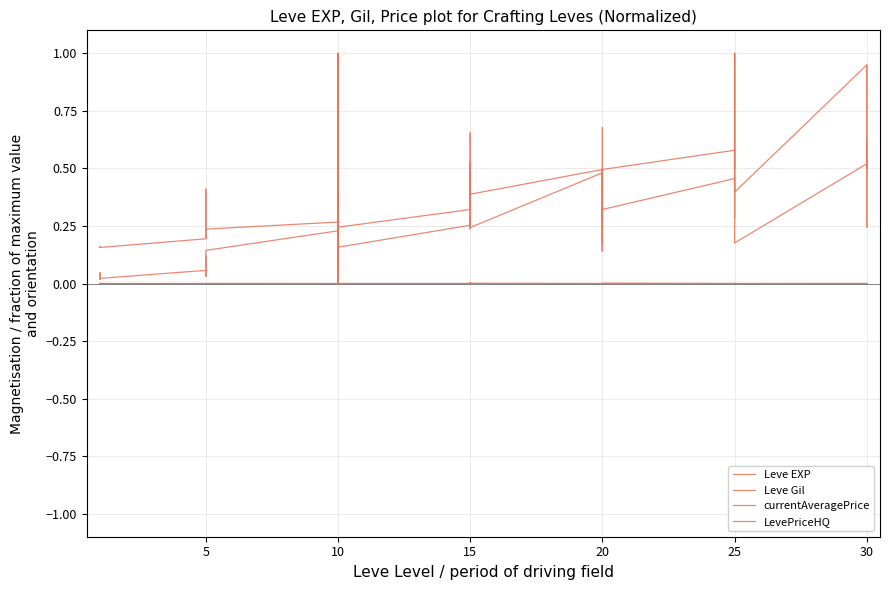

After their last crossing, which series has the higher values: Leve Gil or currentAveragePrice?

Leve Gil